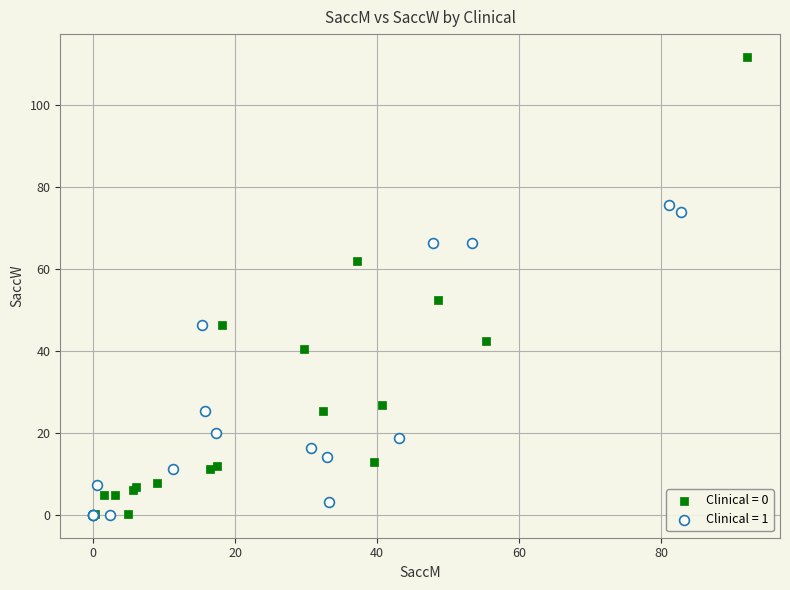

Which series contains the highest Y value?

Clinical = 0